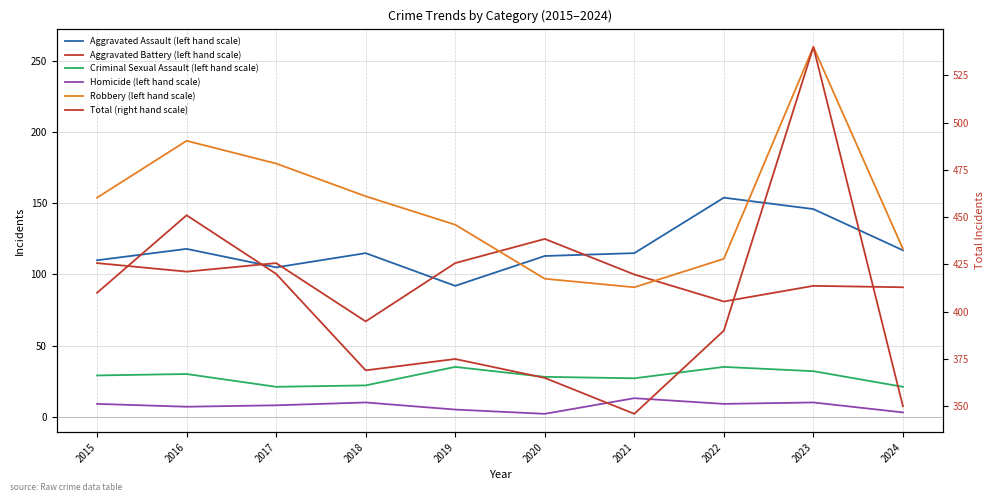

Between 2020 and 2024, which series saw the biggest shift?

Aggravated Battery (left hand scale)